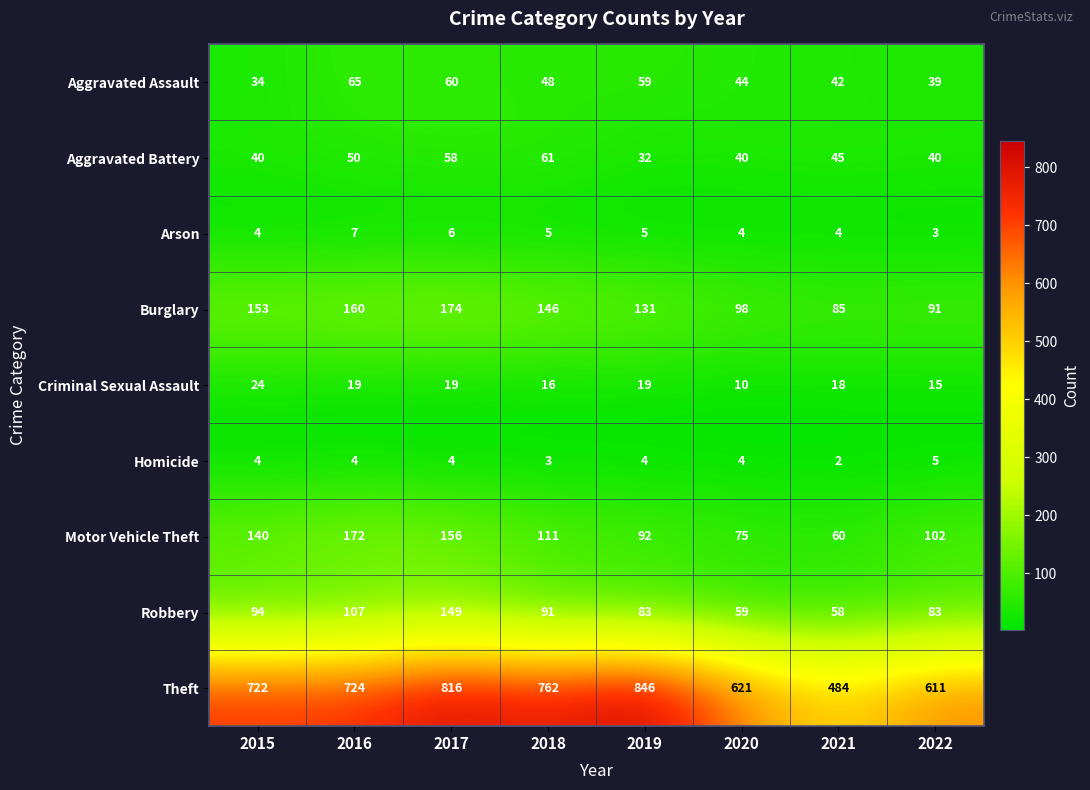

What is the average value of the Burglary series?

130